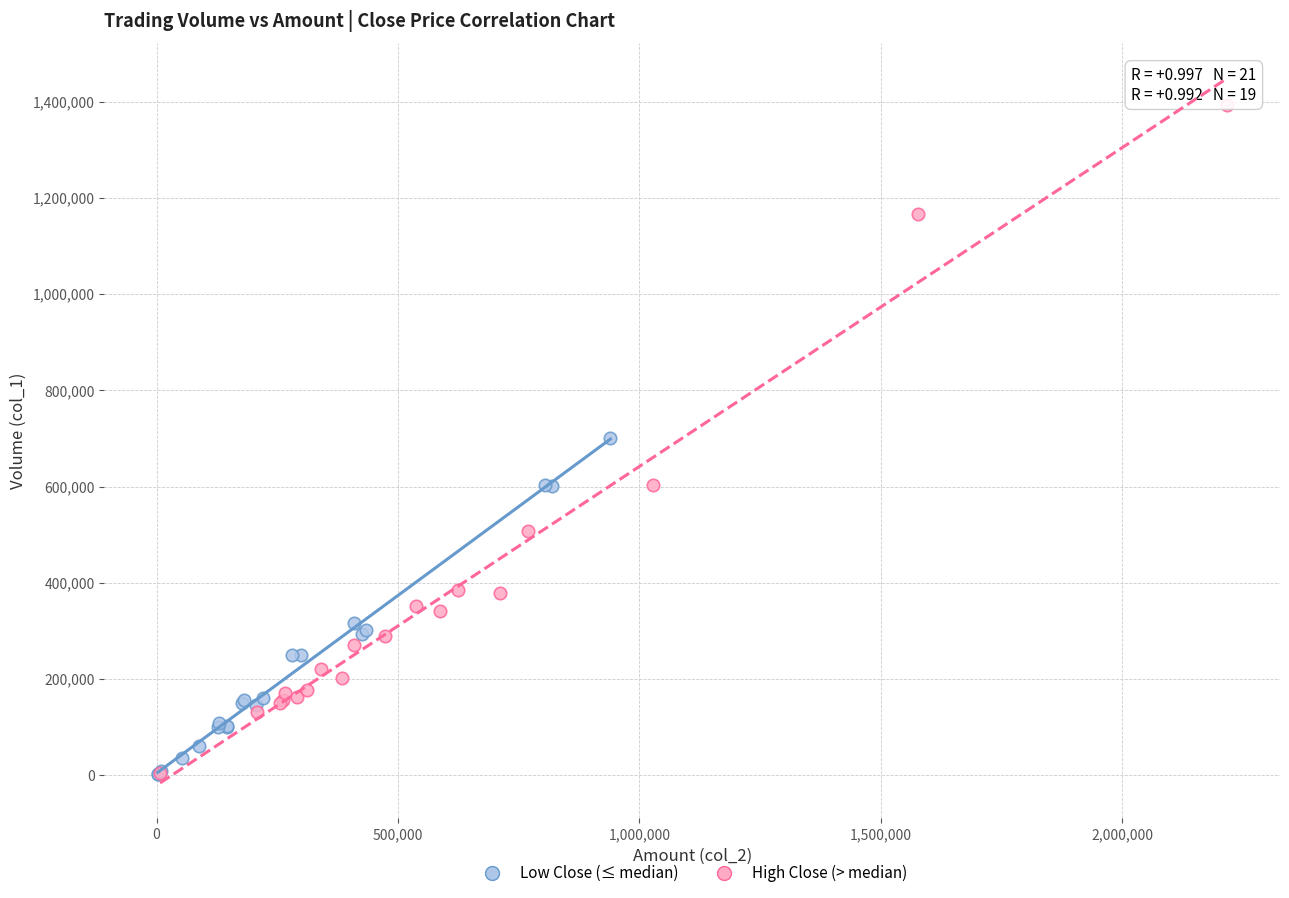

Which series contains the highest Y value?

High Close (> median)